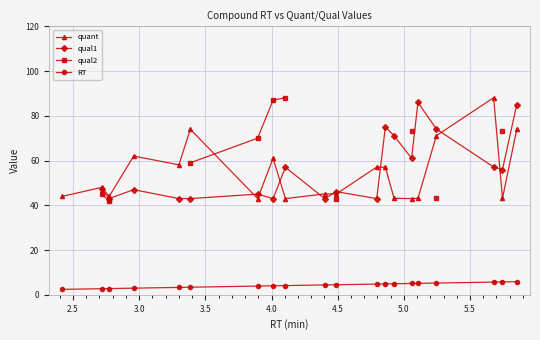

How many distinct data groups are displayed?

4